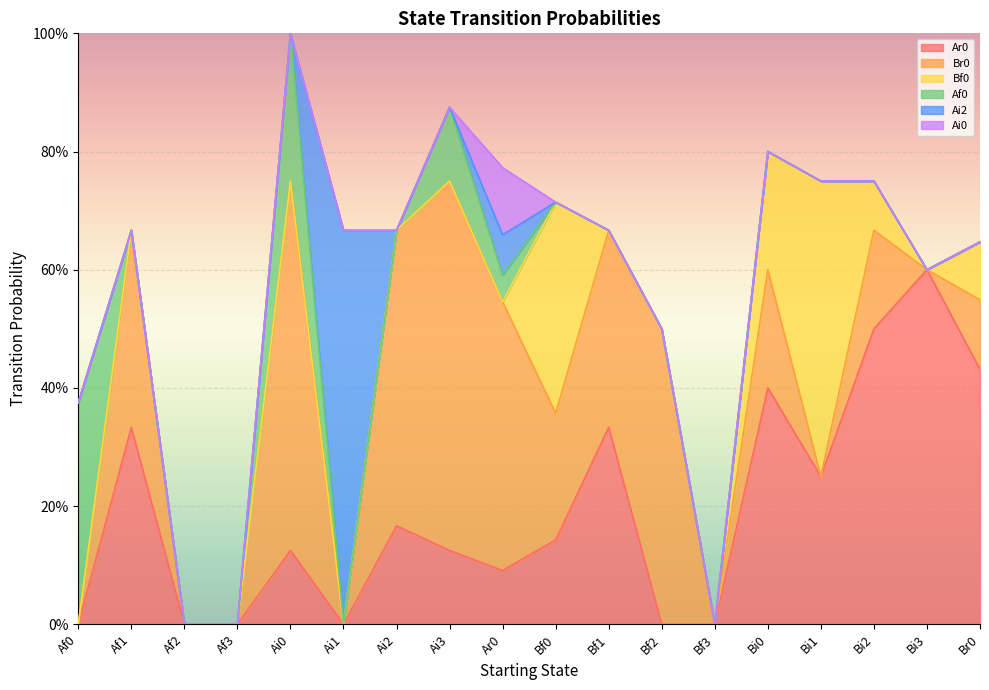

True or false: Ar0 and Bf0 intersect in this chart.

True